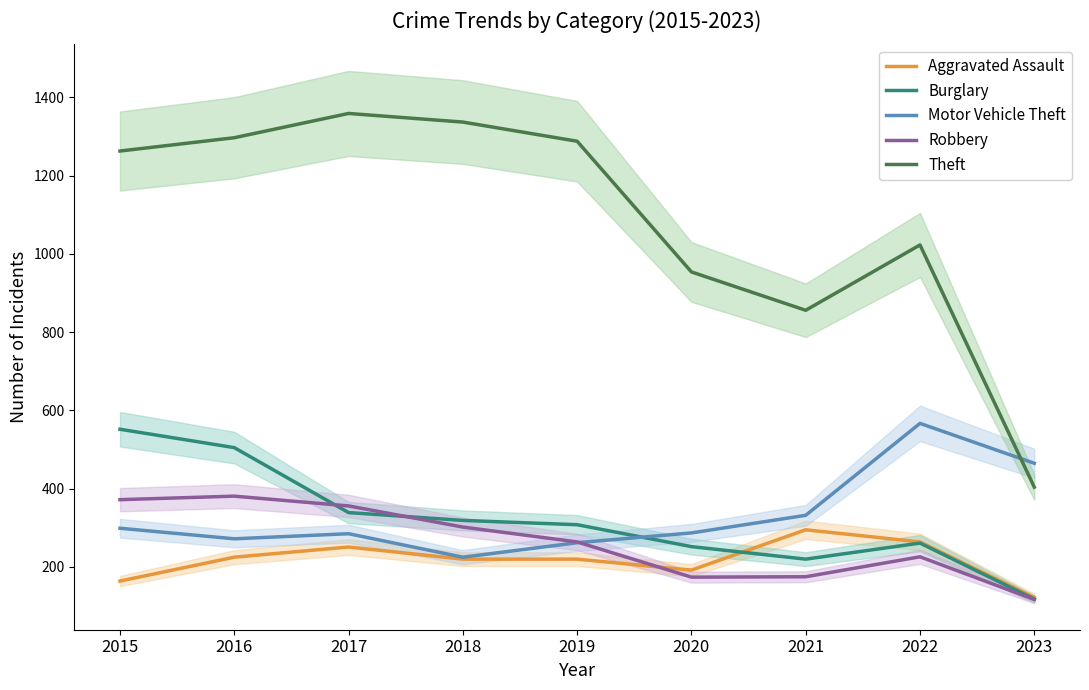

True or false: Burglary and Robbery intersect in this chart.

True